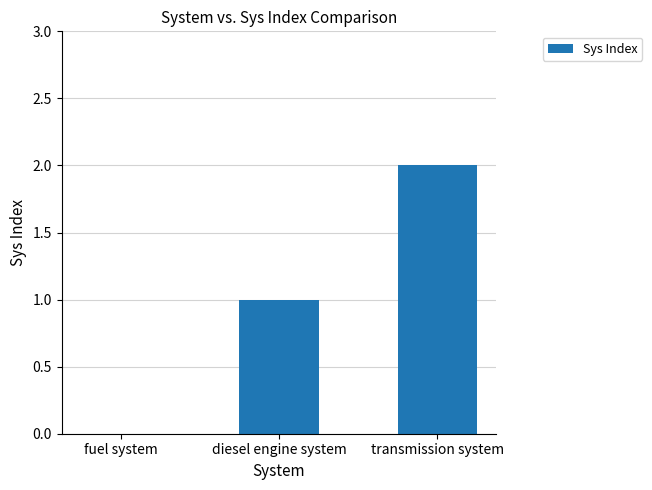

What is the sum of all values?

3